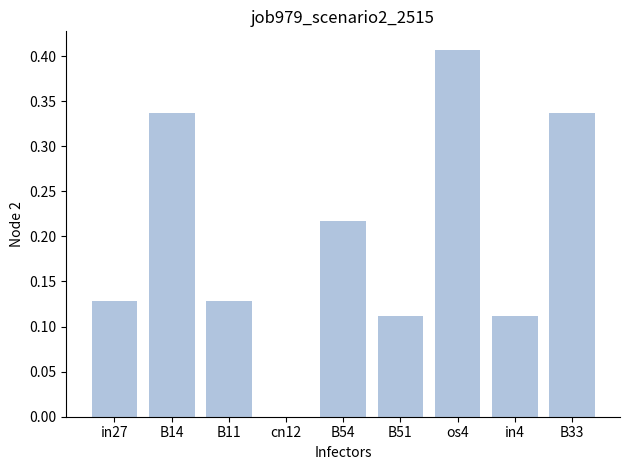

What is the sum of all values?

1.8